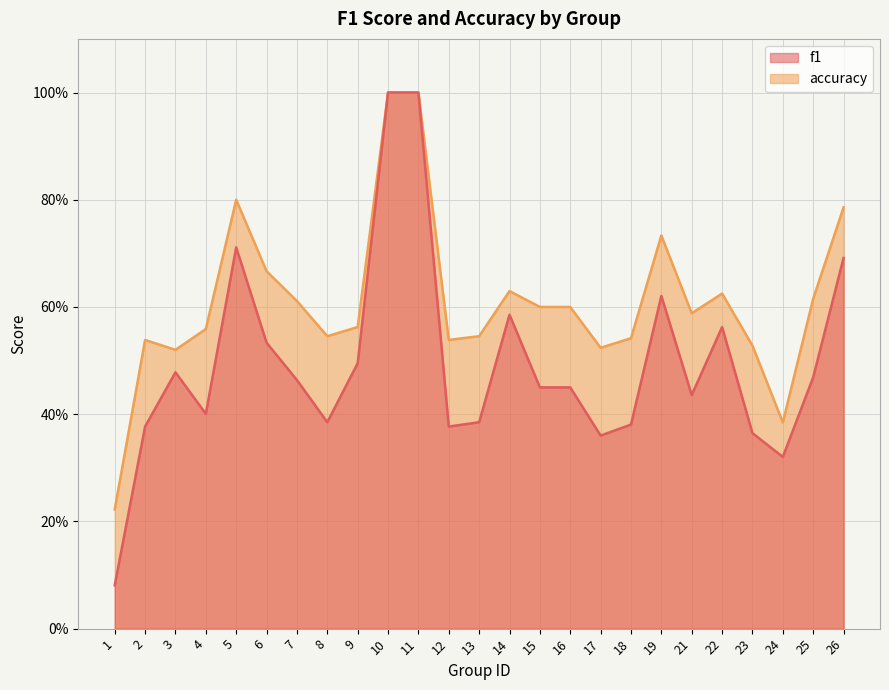

List the labels in order of f1 value, smallest first.

1, 24, 17, 23, 2, 12, 18, 8, 13, 4, 21, 15, 16, 7, 25, 3, 9, 6, 22, 14, 19, 26, 5, 10, 11